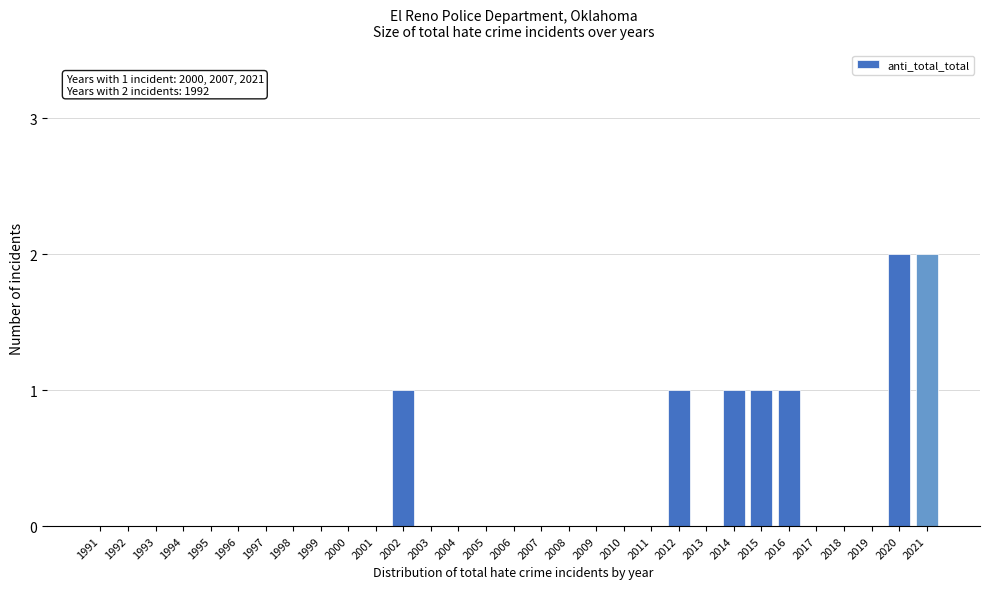

What is the sum of all values?

9